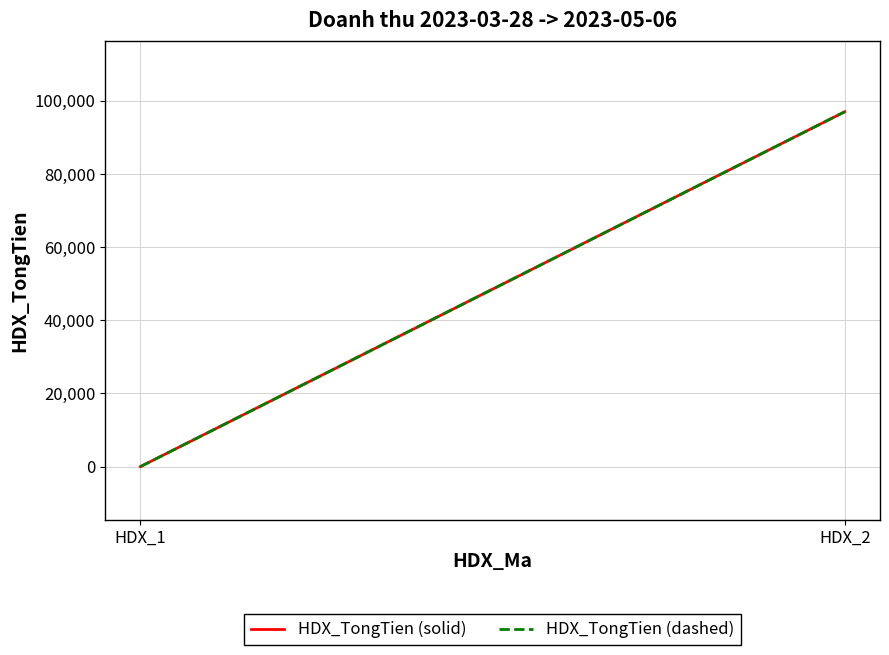

The HDX_TongTien (dashed) series shows 36771 at HDX_1. True or false?

False